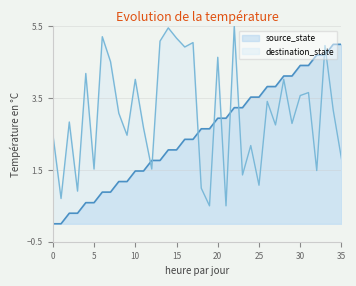

What is the average value of the source_state series?

2.5